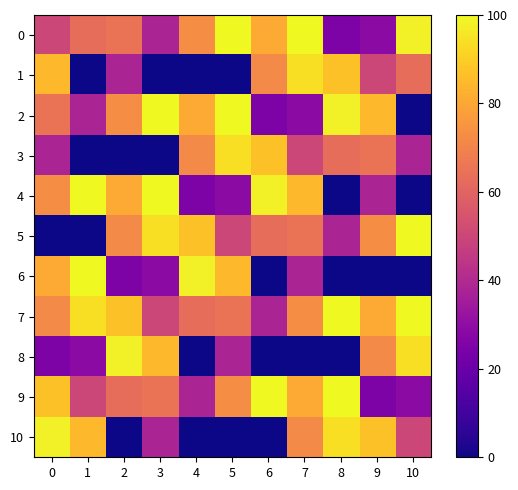

At how many categories does at least one series exceed 97?

10